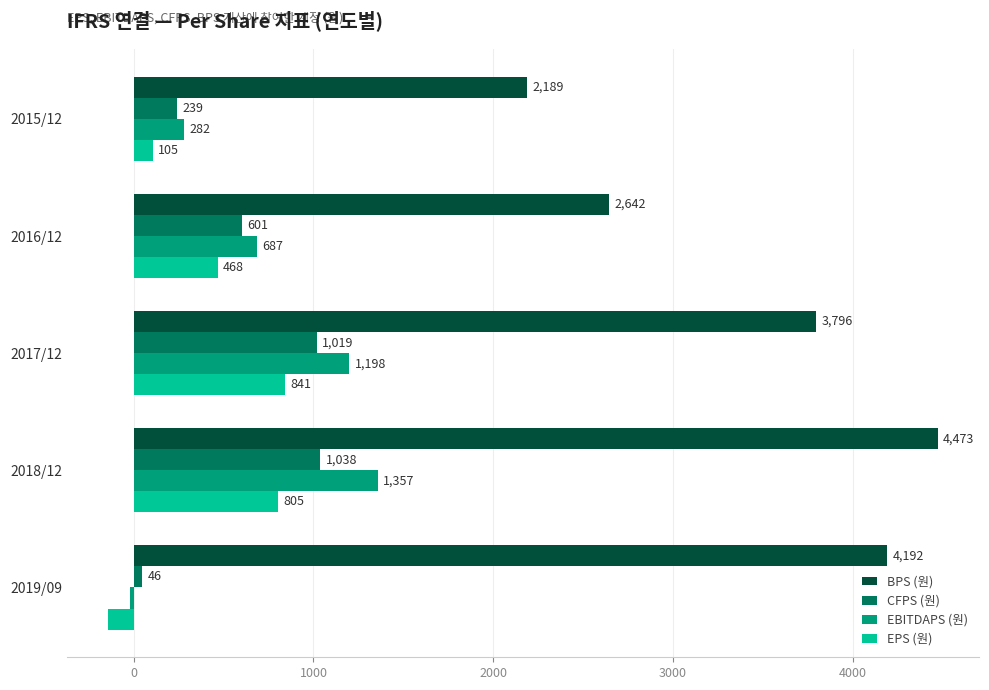

Rank the series by their maximum value, from lowest to highest.

EPS (원), CFPS (원), EBITDAPS (원), BPS (원)